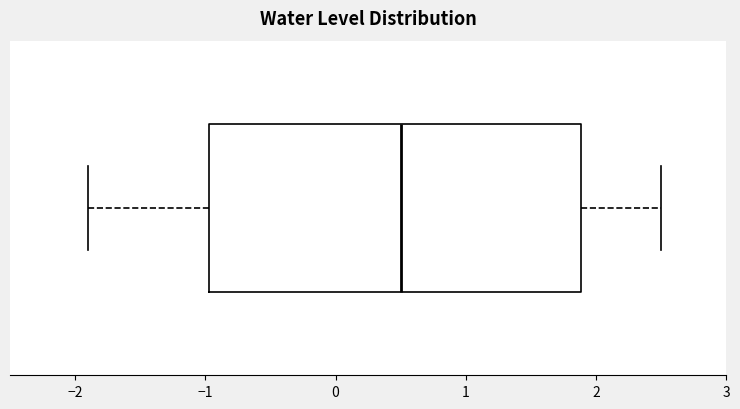

Transcribe this box plot: give where the median line is, the range the box spans, and where the two whiskers end, as read against the x-axis. The values are not printed on the chart, so give them approximately, as read against the axis.

median 0.5, box -1.0 to 1.9, whiskers -1.9 to 2.5